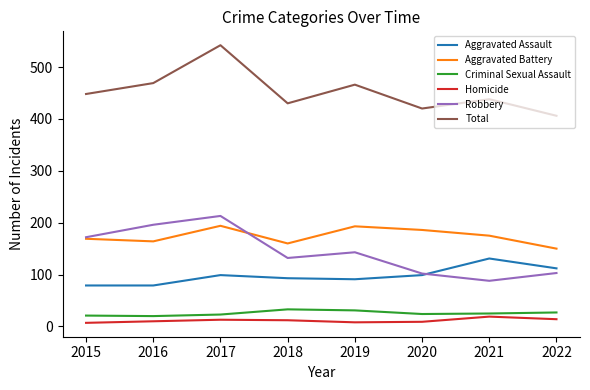

The Total series shows 665 at 2021. True or false?

False